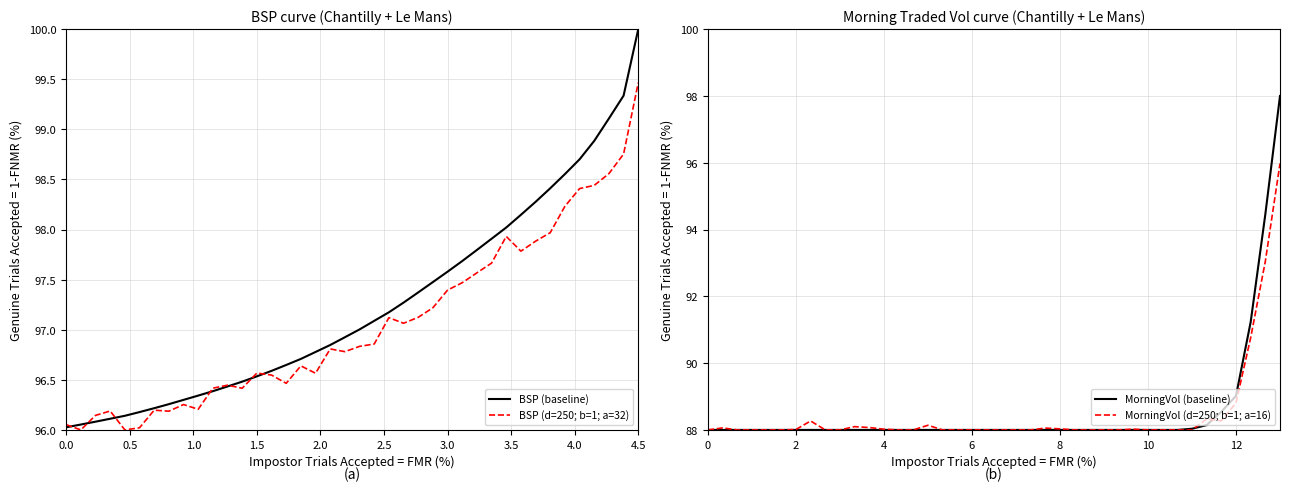

Which series ends up on top after the final intersection of MorningVol (baseline) and MorningVol (d=250; b=1; a=16)?

MorningVol (baseline)